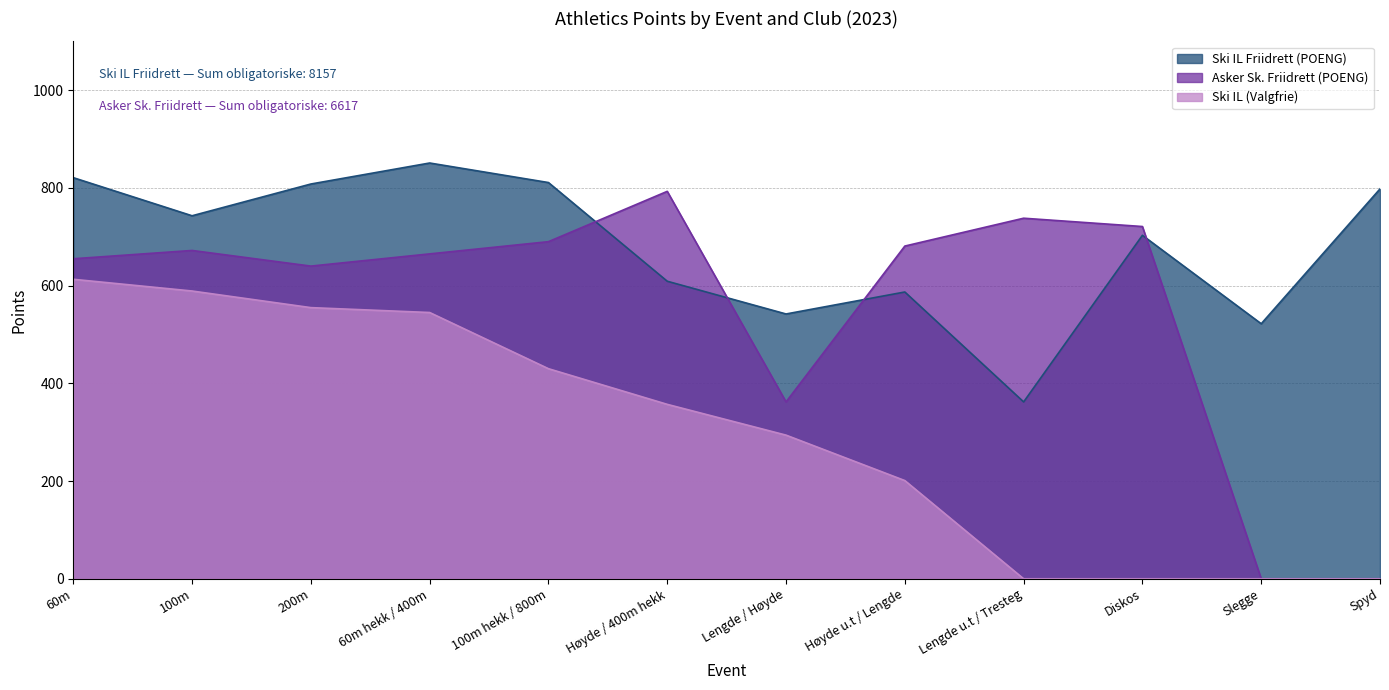

What is the sum of the Asker Sk. Friidrett (POENG) values at 100m and Spyd?

672